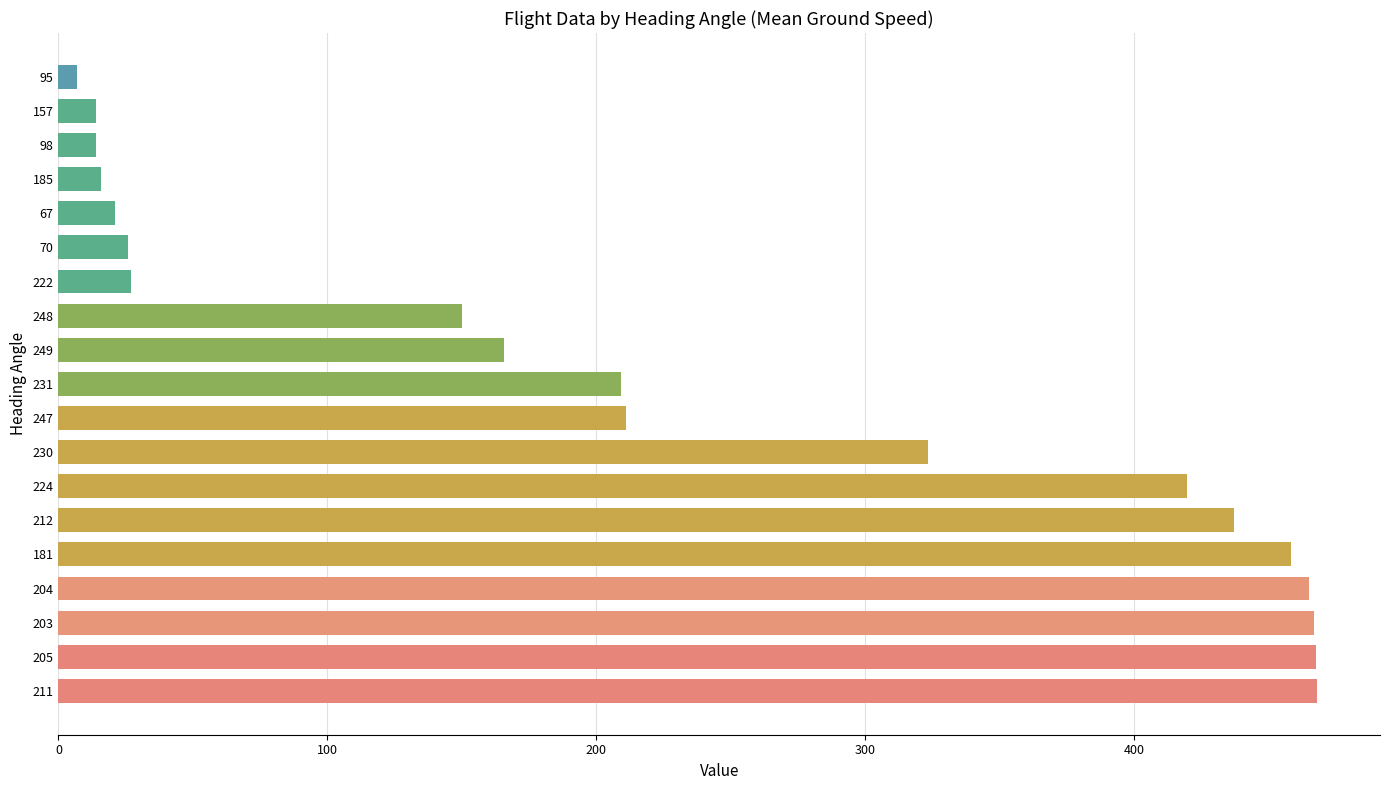

What is the sum of the values at 212 and 249?

602.5